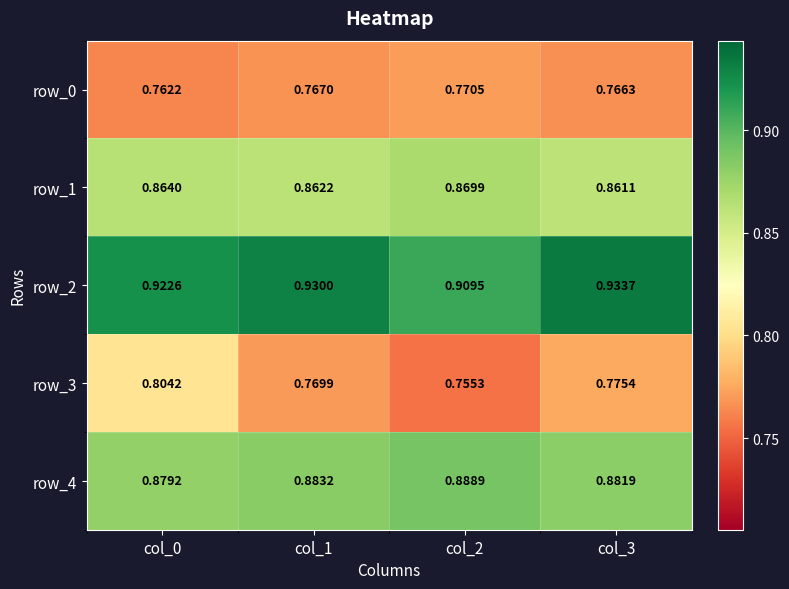

True or false: row_0 has a value of 0.8 at col_3.

True